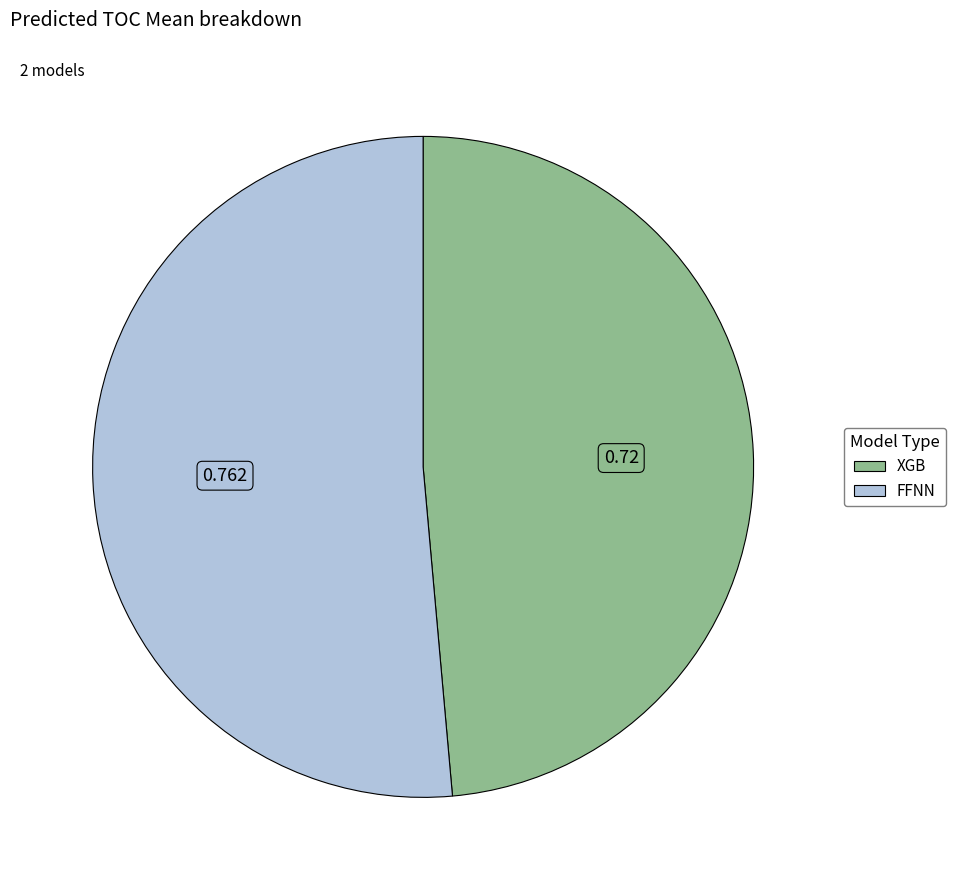

Combined, do XGB and FFNN account for over 50%?

Yes